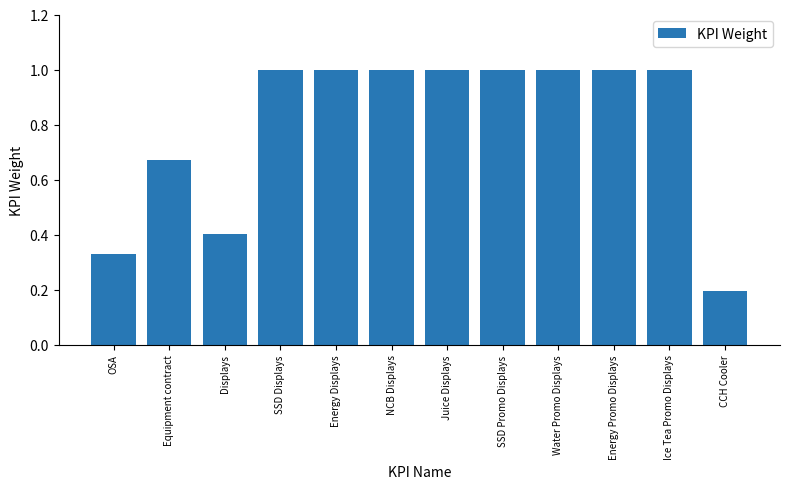

How many data points does each series have?

12